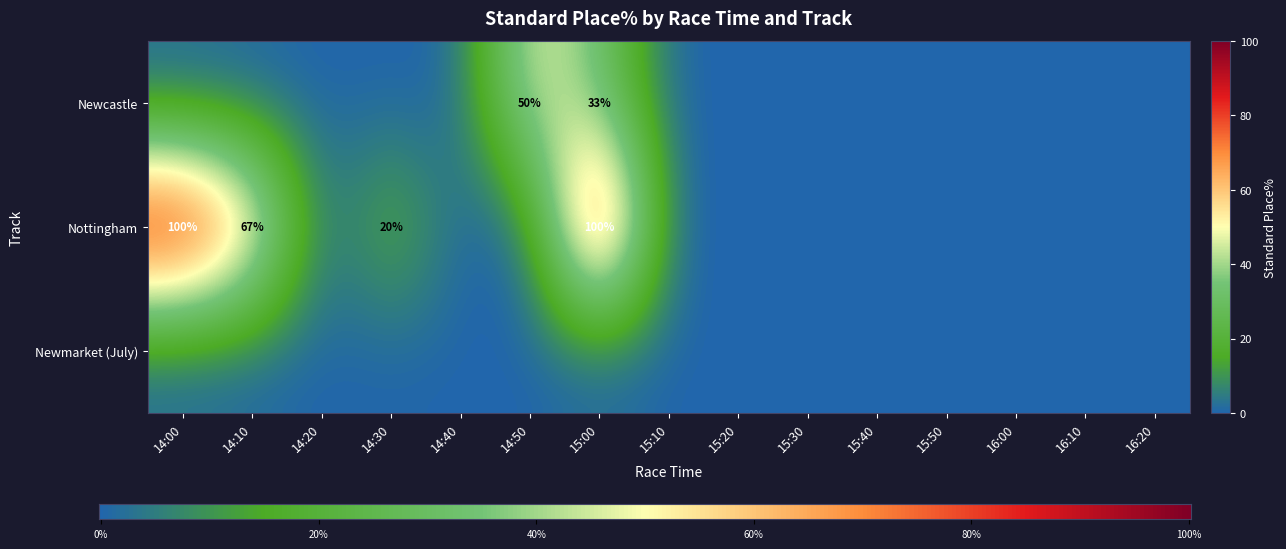

What is the sum of all Nottingham values?

286.7